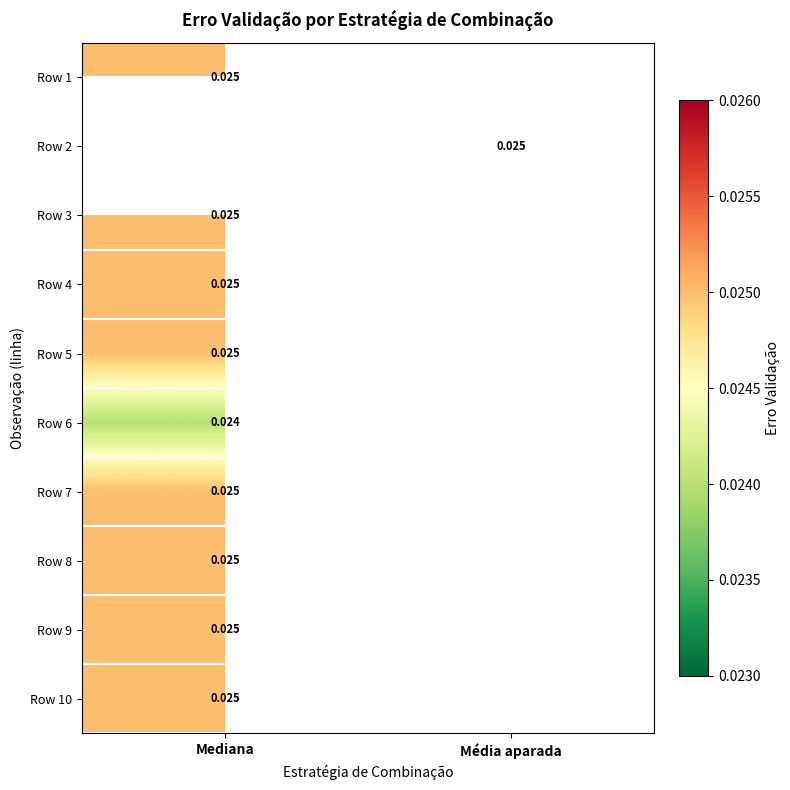

Is the value of Row 6 at Mediana greater than the value of Row 5 at Mediana?

No